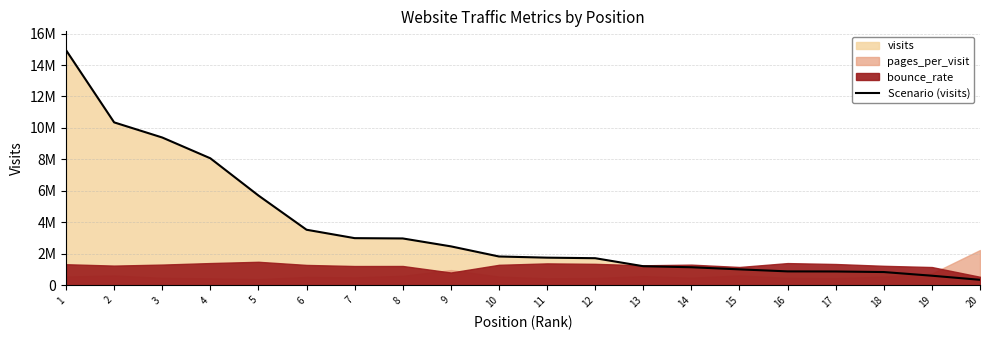

What is the difference between the values at 8 and 1?

11967294